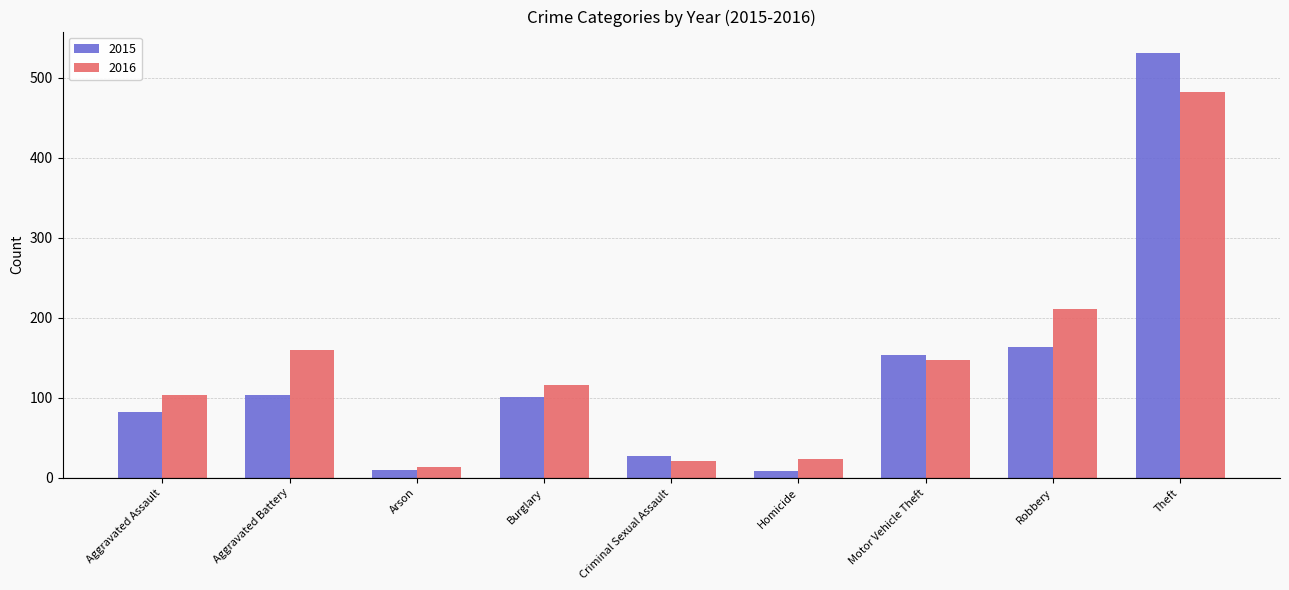

What is the label of the 7th bar from the right?

Arson